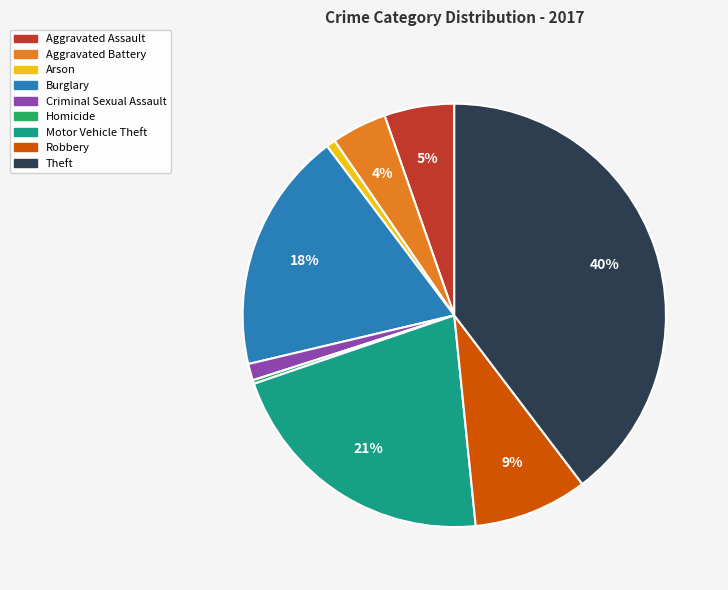

Combined, do Burglary and Aggravated Assault account for over 50%?

No